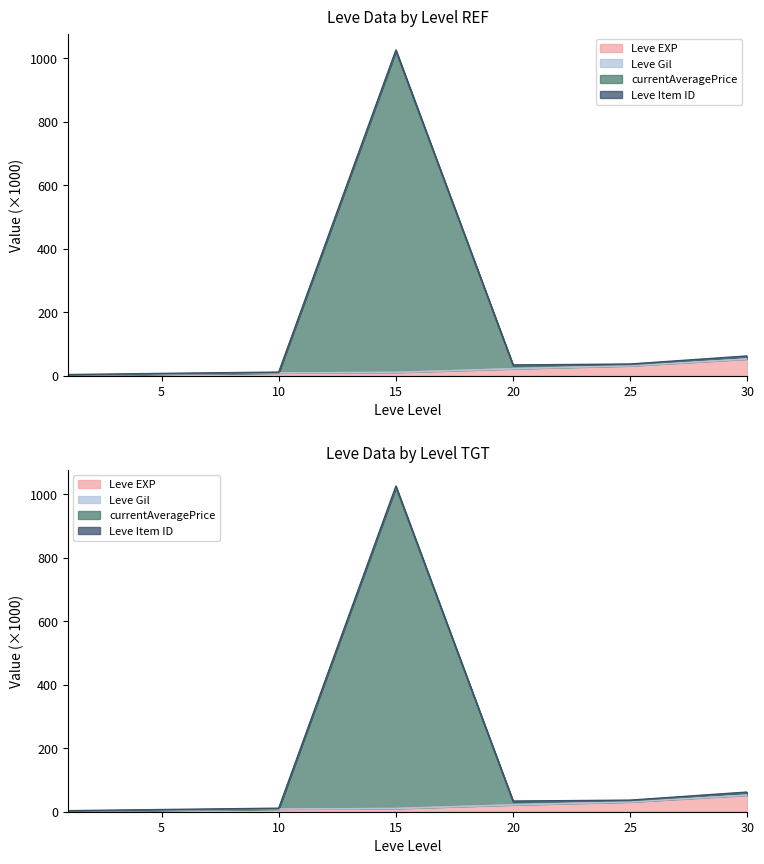

What is the average value of the Leve EXP series?

18.4